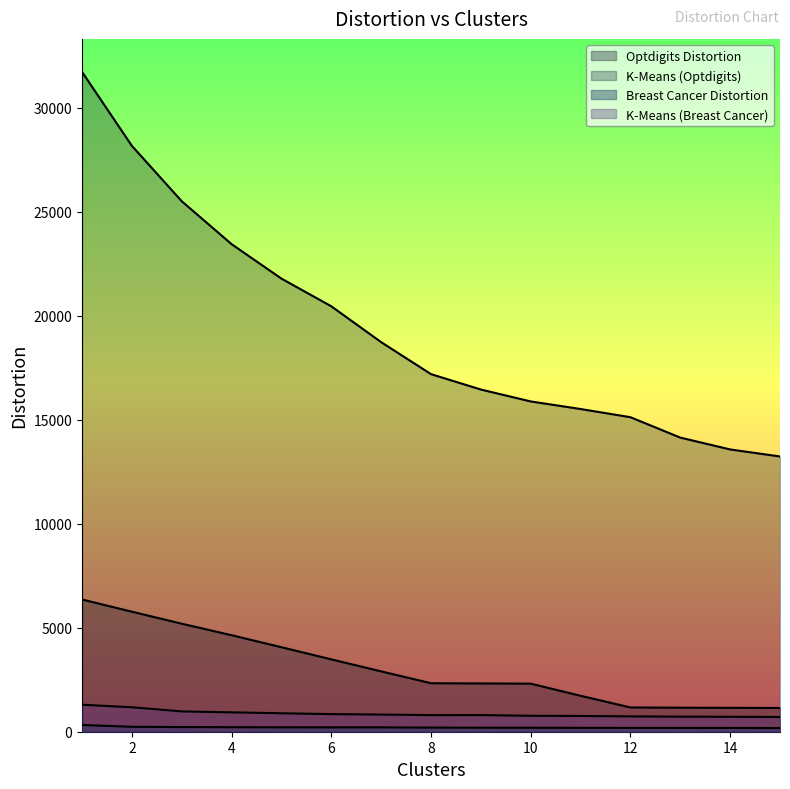

What is the total value across all series at 2?

35364.2